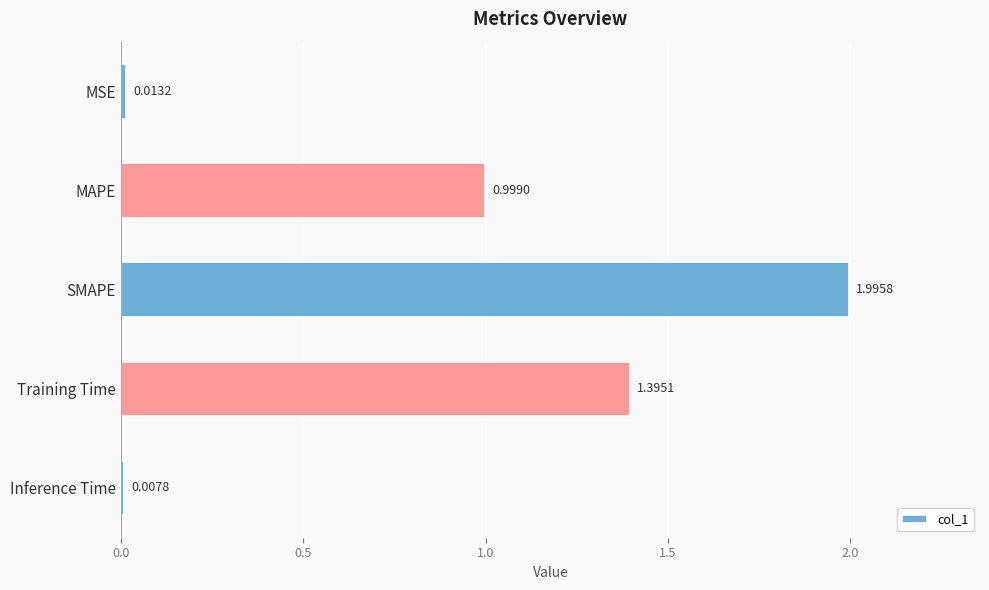

What is the change in value from MSE to SMAPE?

+2.0